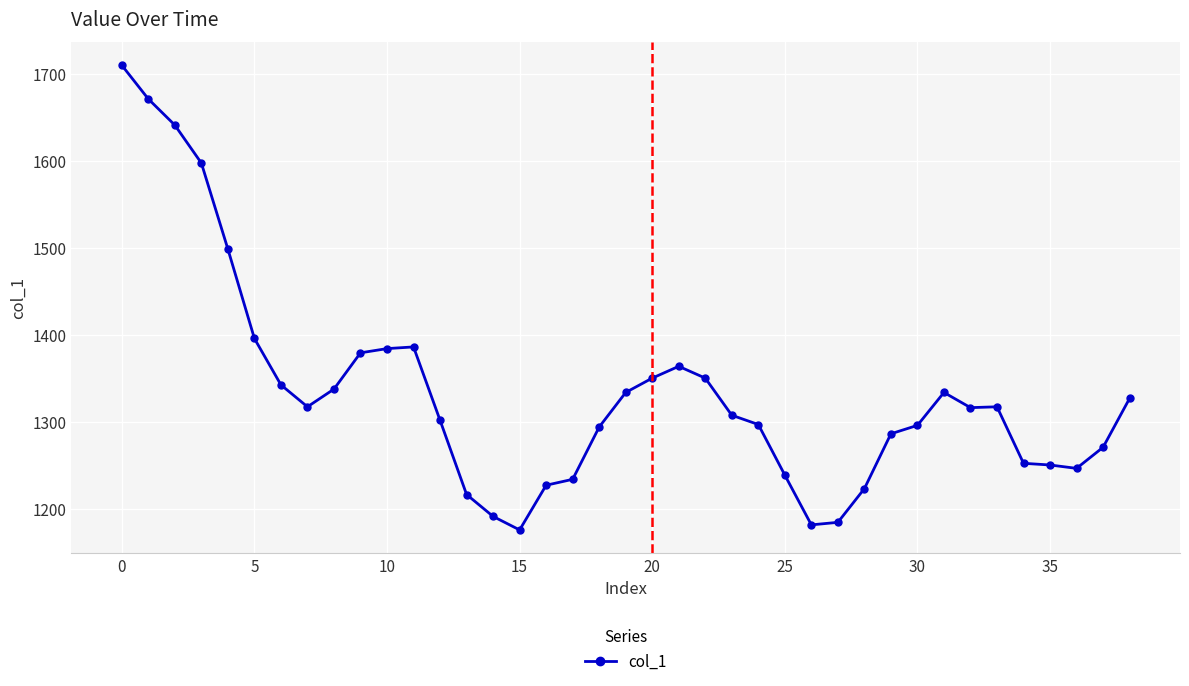

What is the value of the 30th point from the left?

1286.3